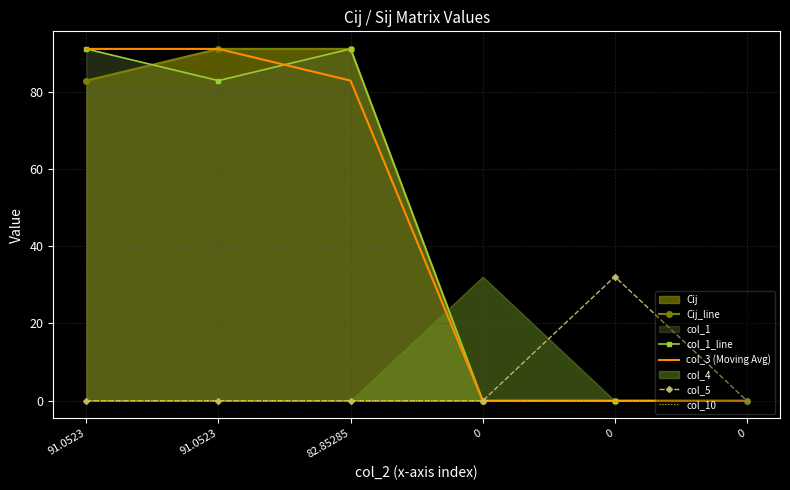

What is the total value across all series at 91.0523?

265.0